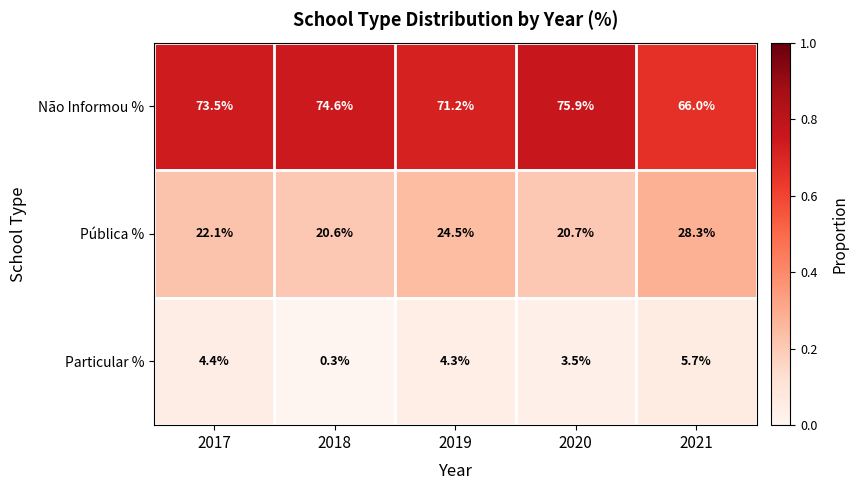

Rank the series by their average value, from highest to lowest.

Não Informou %, Pública %, Particular %